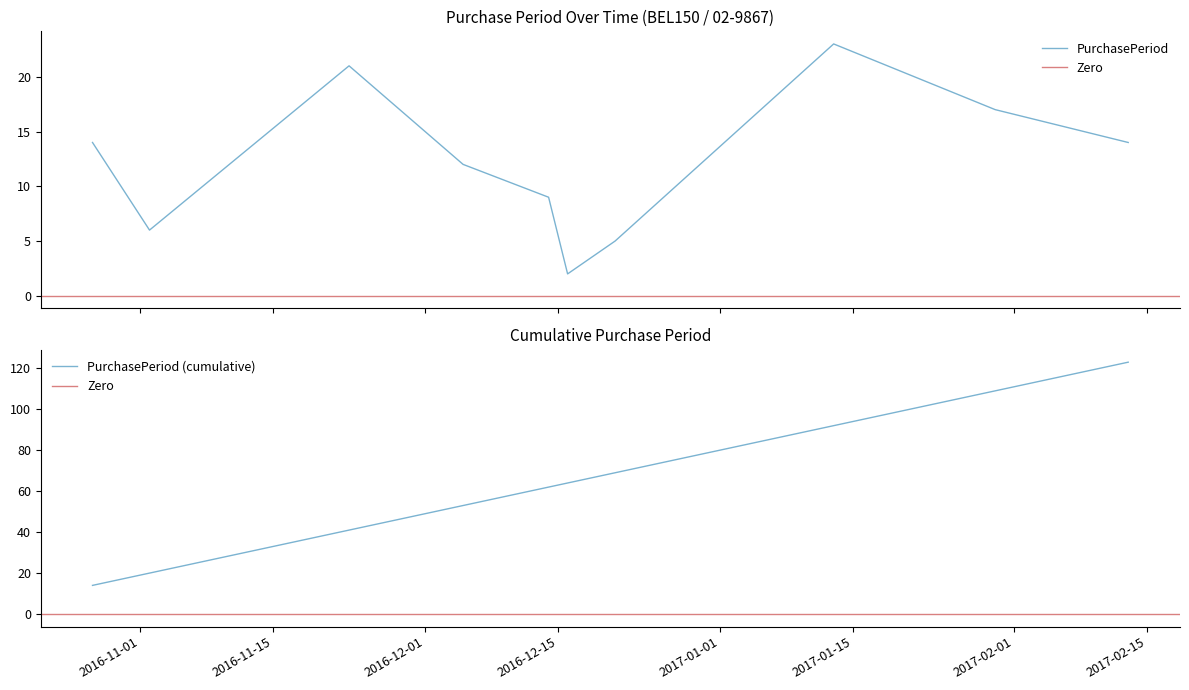

What is the sum of the values at 2017-02-13 and 2016-12-16?

16